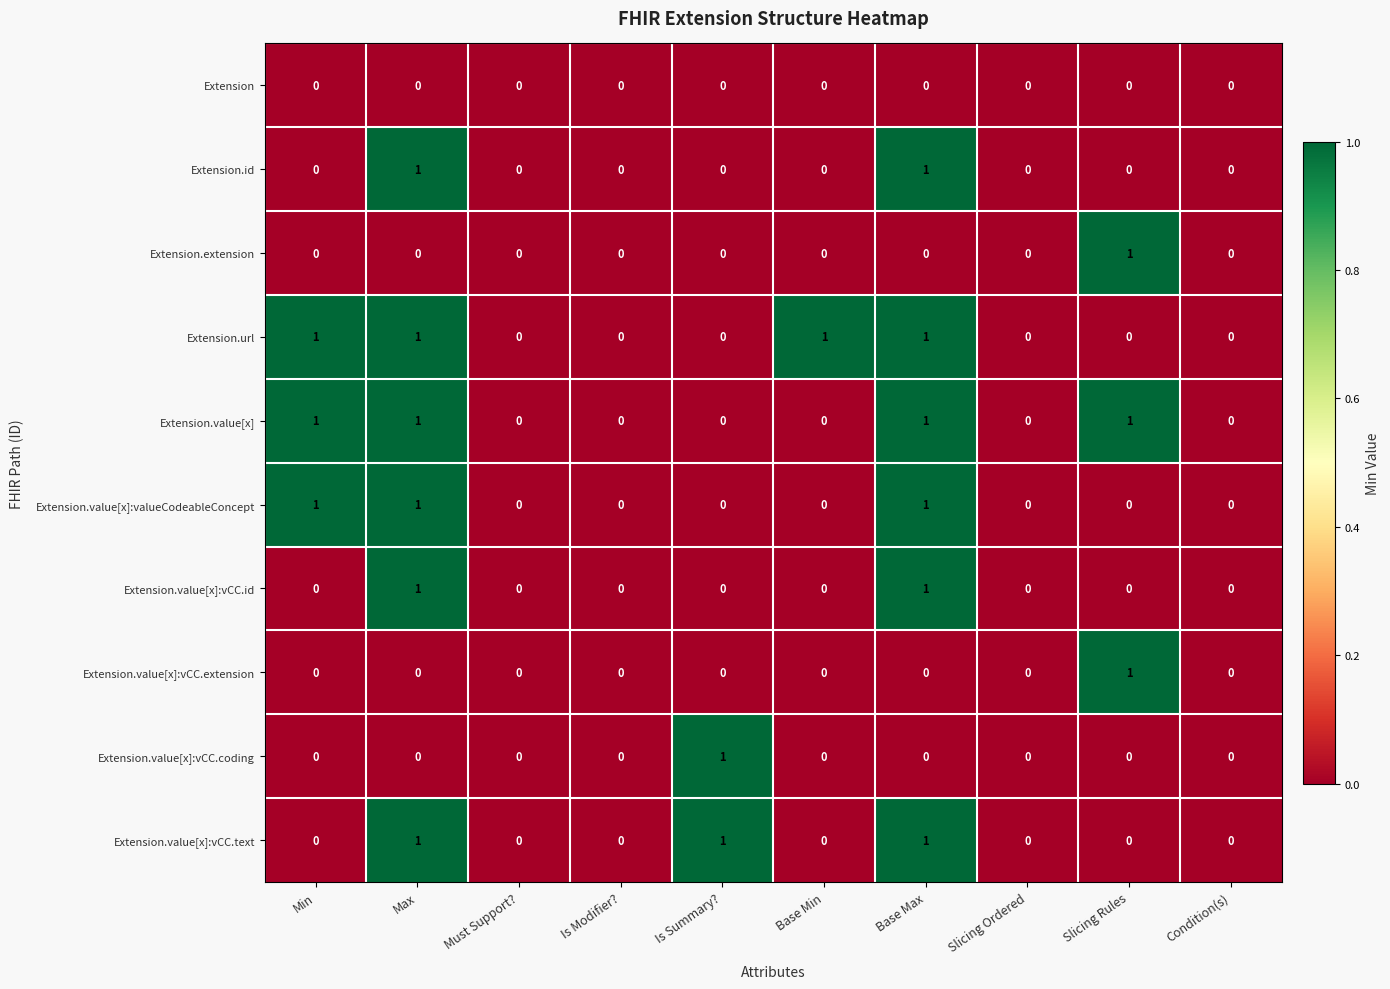

The value of Extension.value[x]:vCC.extension at Min is 0. True or false?

True